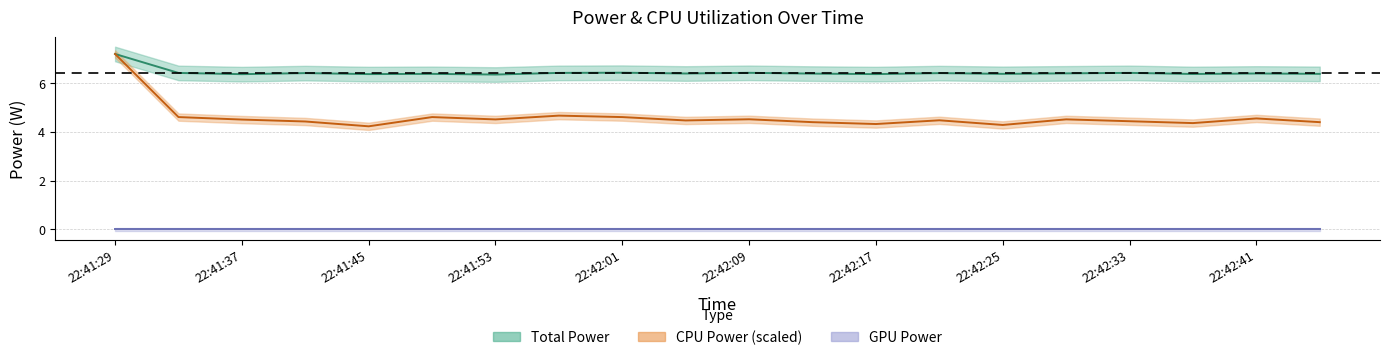

Which series has the largest total across all categories?

Total Power